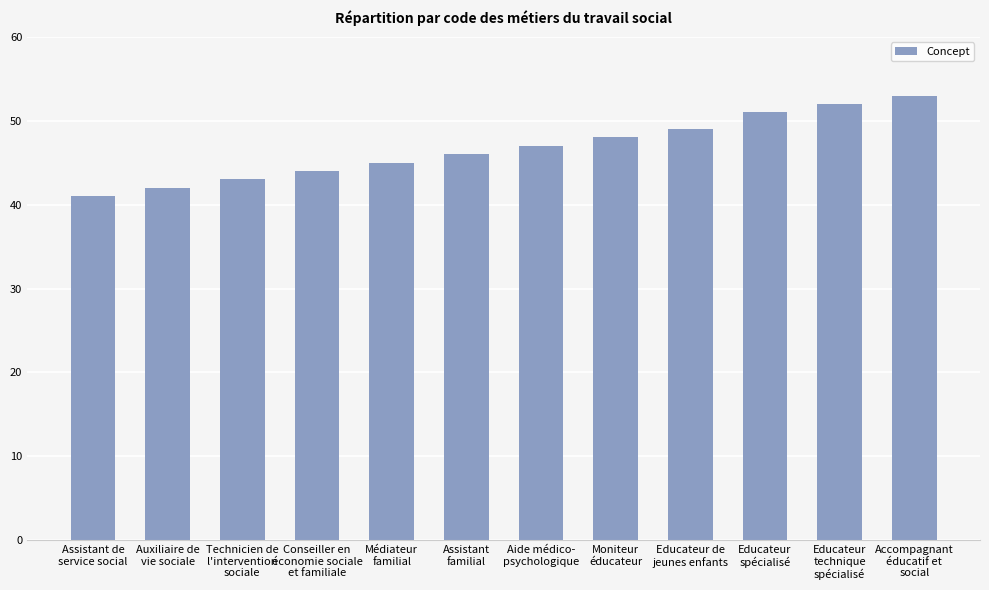

The value at Conseiller en
économie sociale
et familiale is 44. True or false?

True